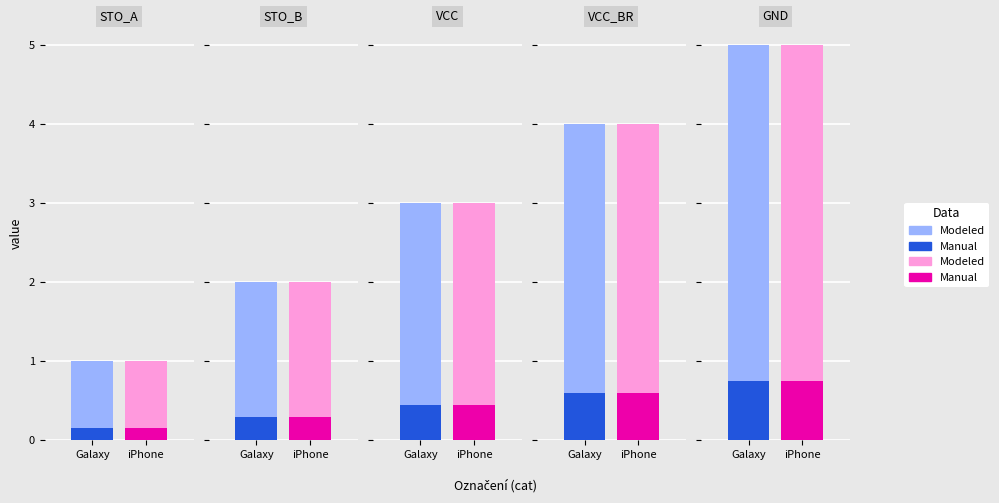

What is the label of the 2nd bar from the right?

VCC_BR